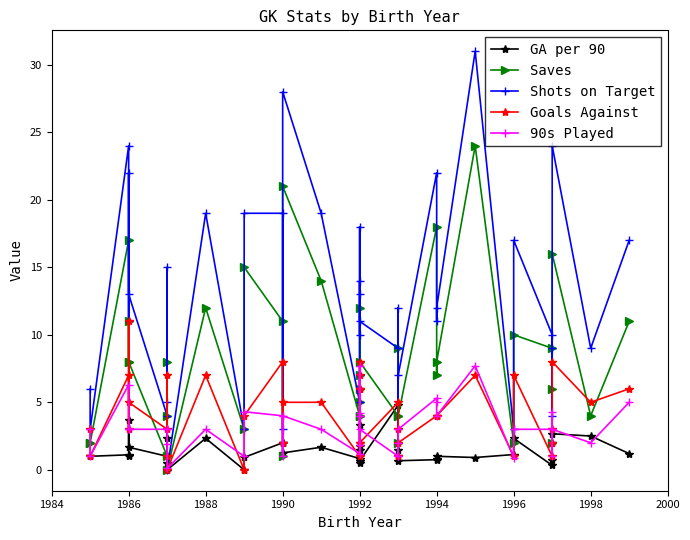

How many values in the Saves series exceed 8?

15